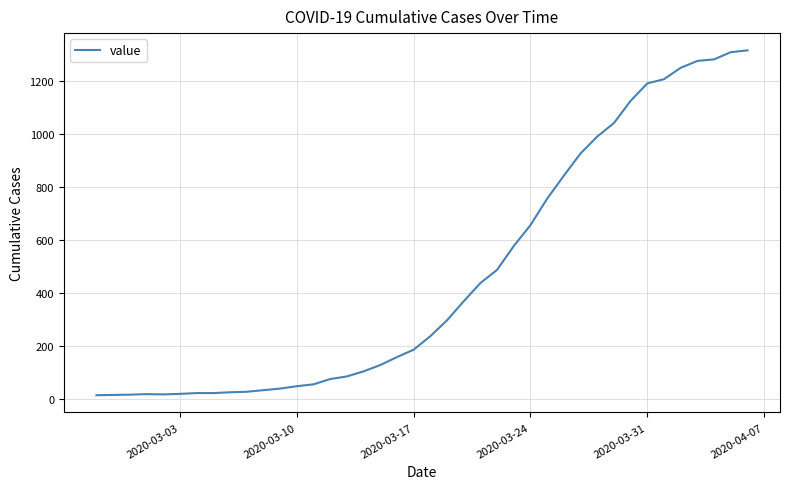

What is the greatest value displayed?

1317